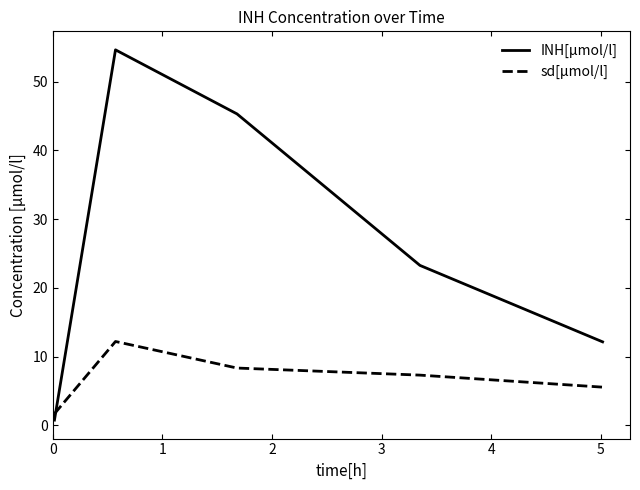

Which series has the widest spread of values?

INH[µmol/l]